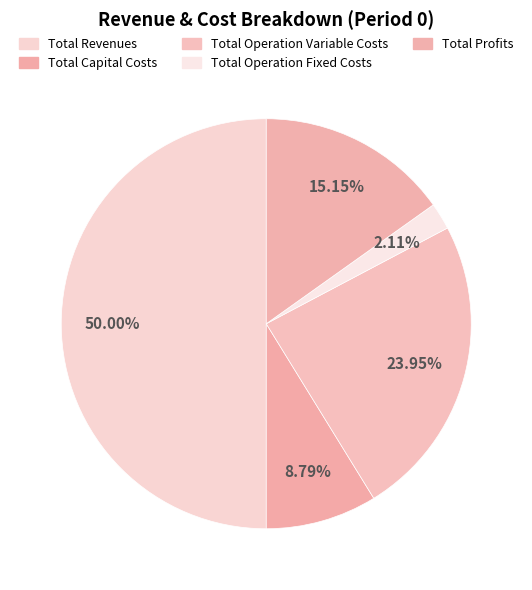

Is it true that Total Profits is 15% of the pie?

True